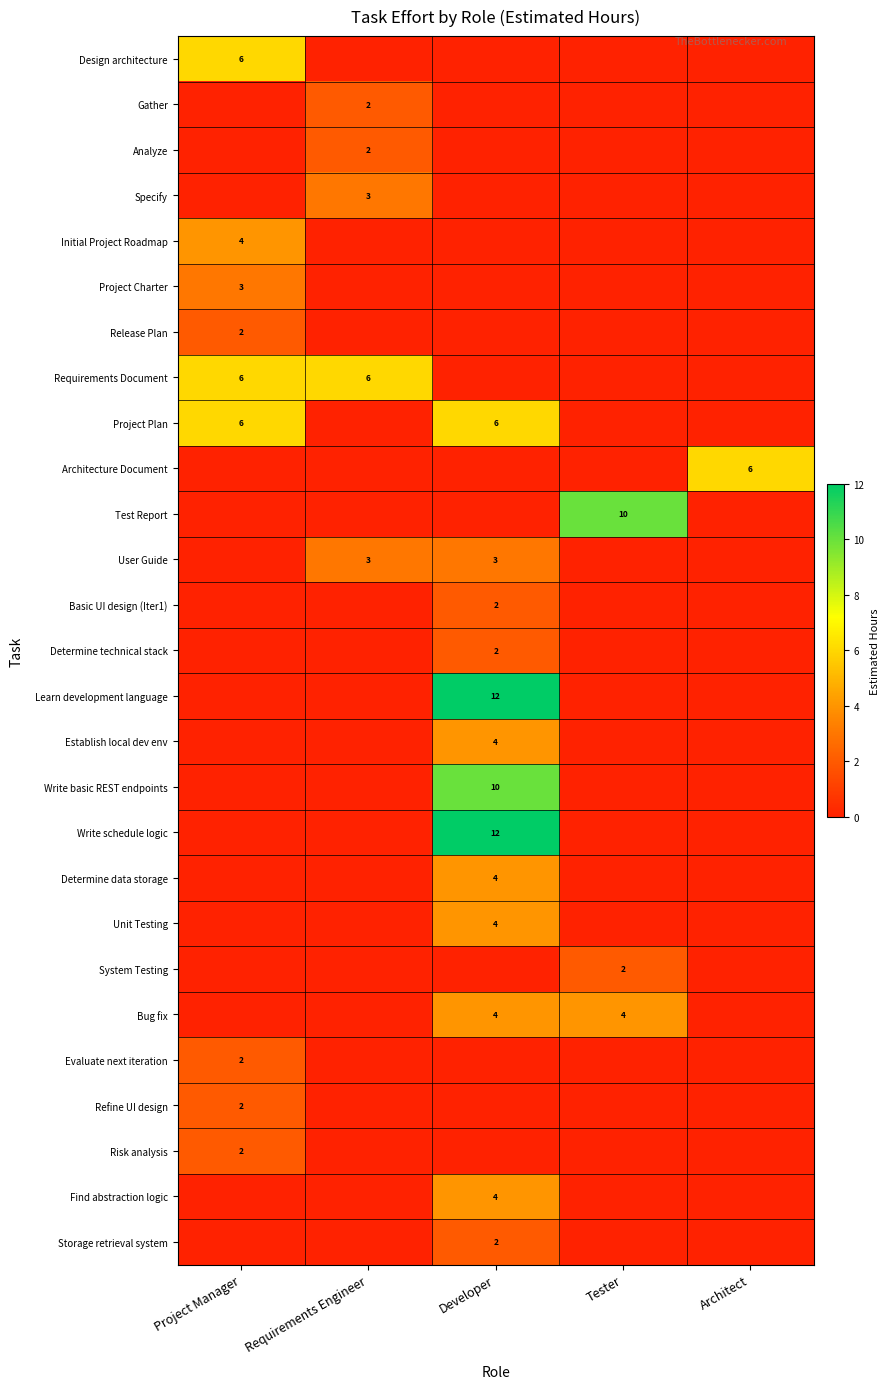

The value of Storage retrieval system at Developer is 2. True or false?

True